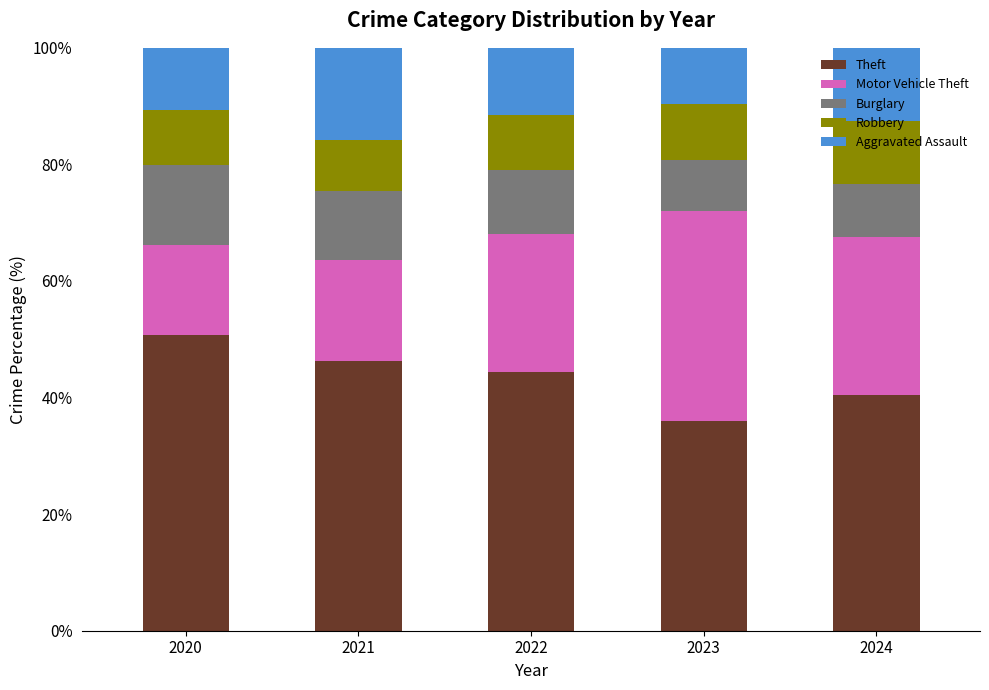

Is it true that Theft equals 77.3 at 2022?

False